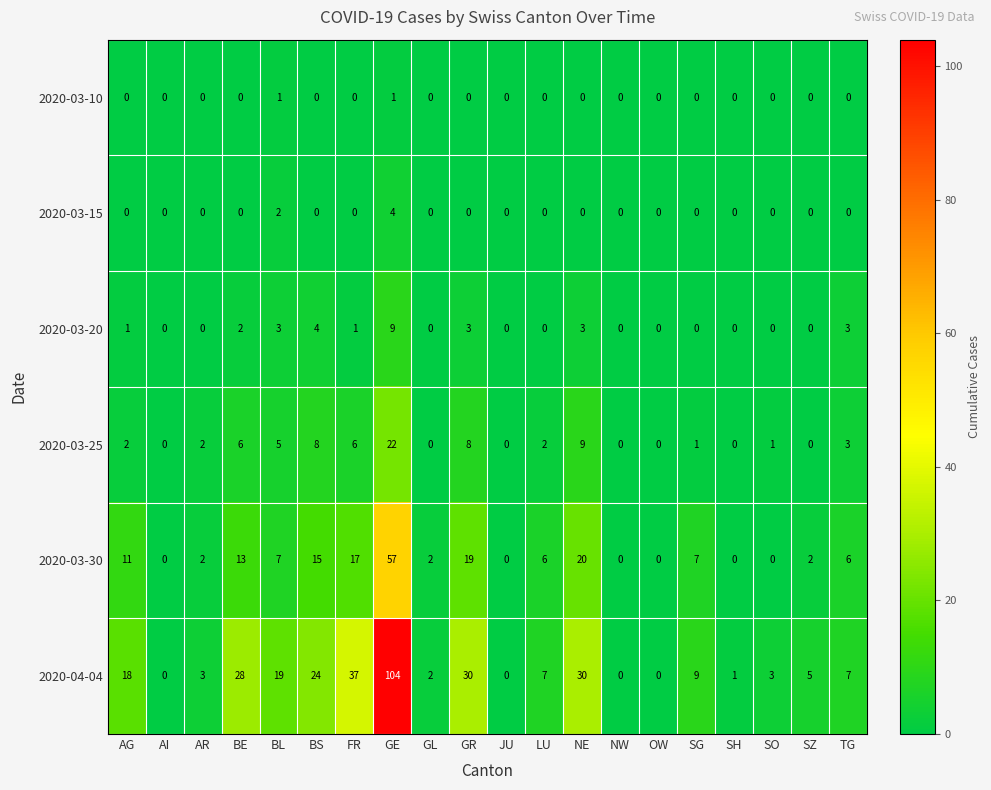

Which series has the widest spread of values?

2020-04-04